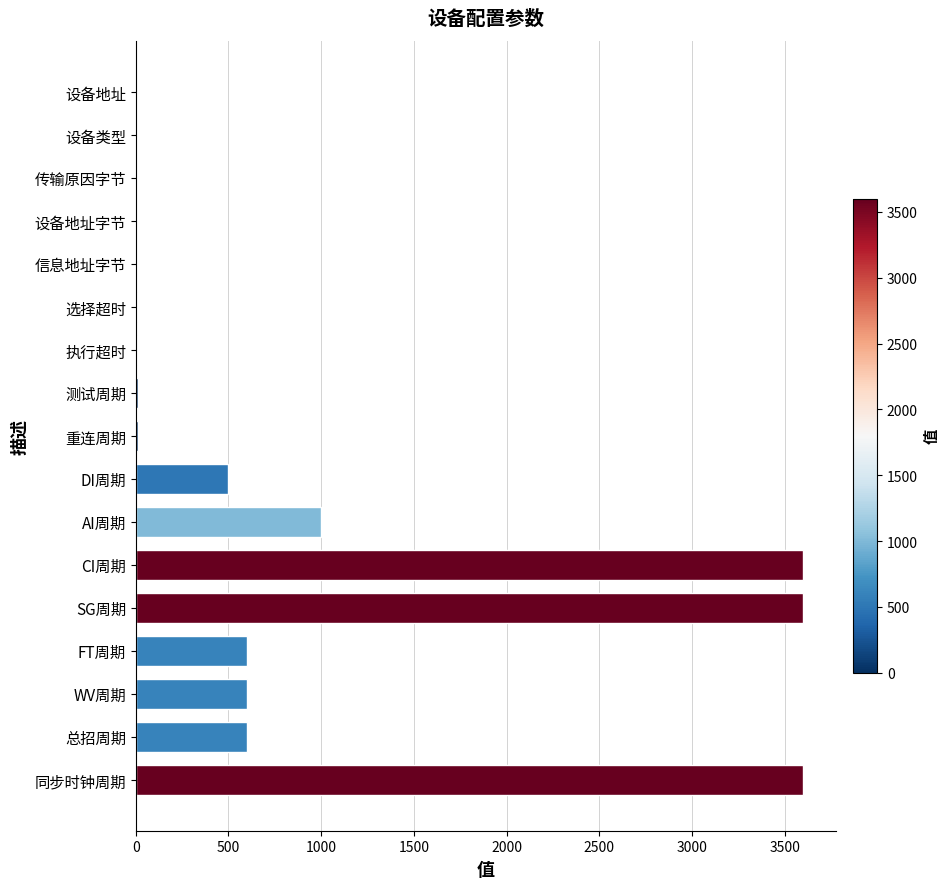

What is the sum of all values?

14140